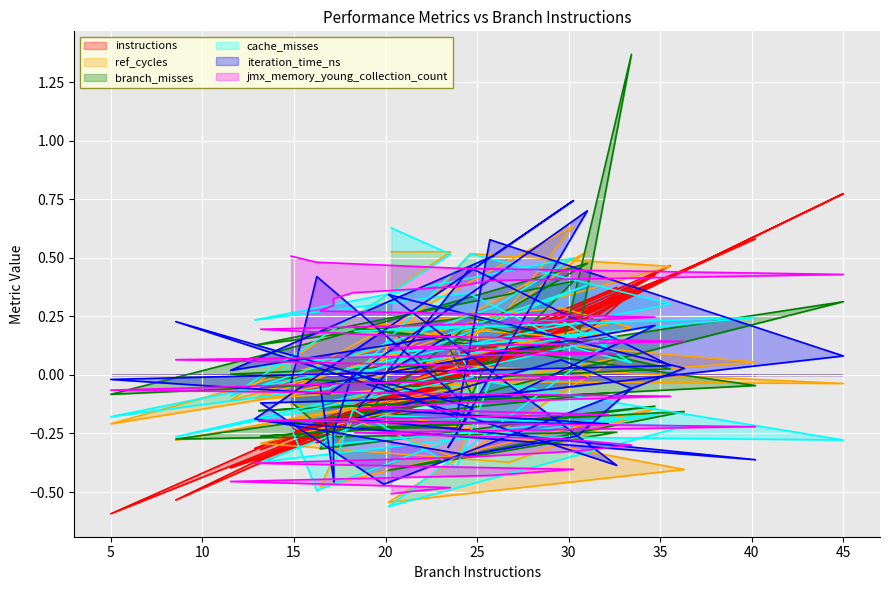

Rank the series at 20 from highest to lowest value.

iteration_time_ns, ref_cycles, cache_misses, branch_misses, instructions, jmx_memory_young_collection_count